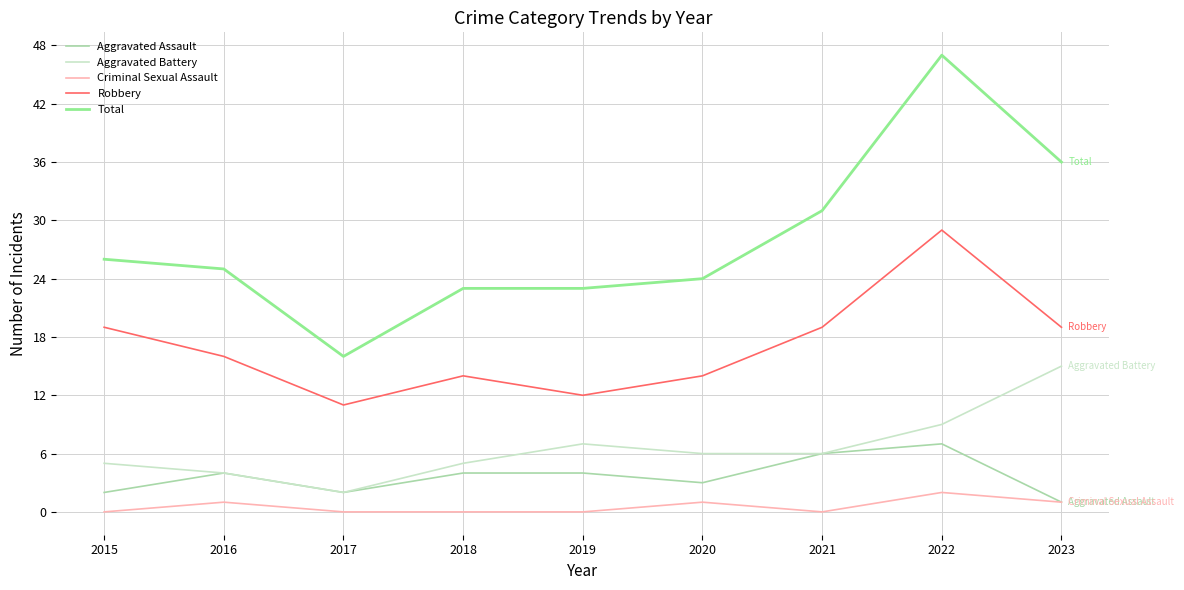

Reading left to right, what are all the values shown in this chart?

Aggravated Assault: 2	4	2	4	4	3	6	7	1
Aggravated Battery: 5	4	2	5	7	6	6	9	15
Criminal Sexual Assault: 0	1	0	0	0	1	0	2	1
Robbery: 19	16	11	14	12	14	19	29	19
Total: 26	25	16	23	23	24	31	47	36